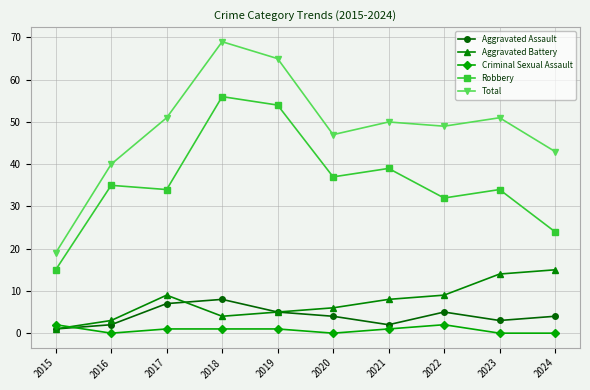

Which category has the highest value in the Robbery series?

2018